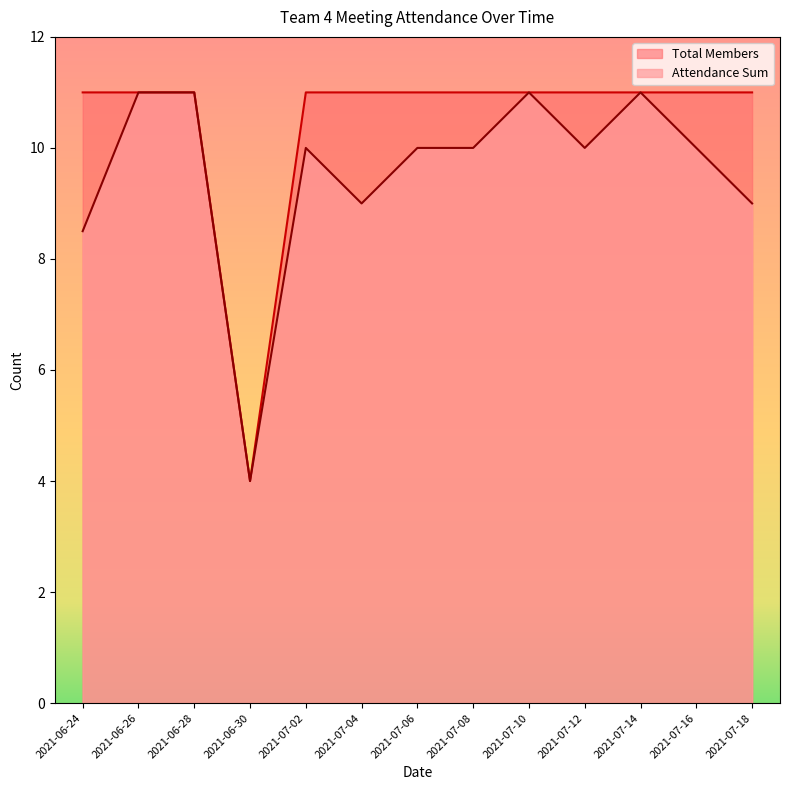

What position from the left is 2021-07-12?

10